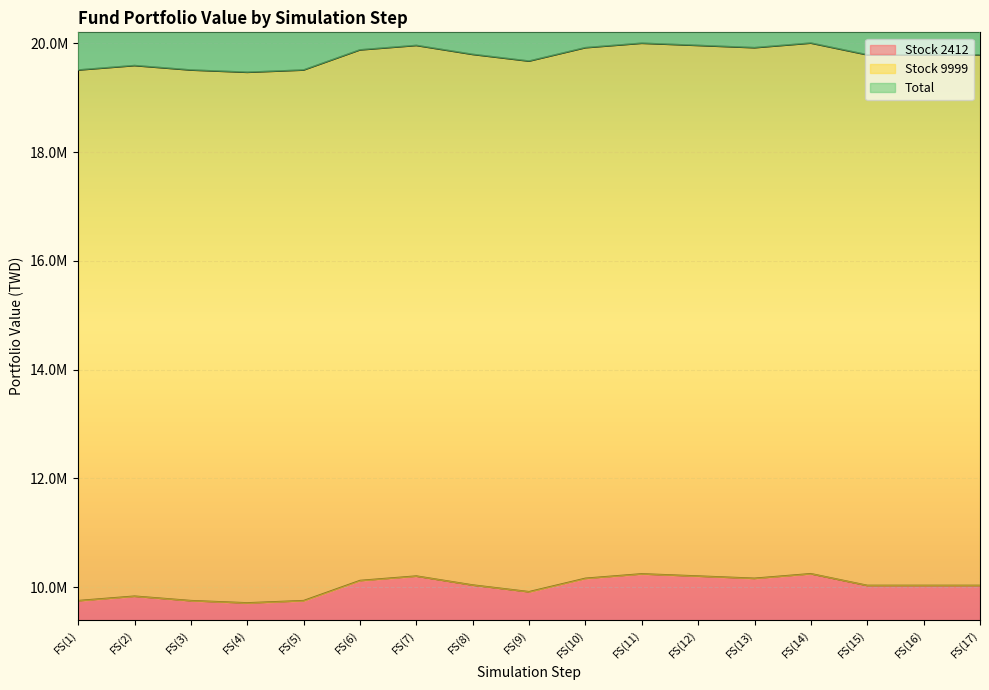

True or false: Stock 2412 has a value of 9753159 at FS(3).

True